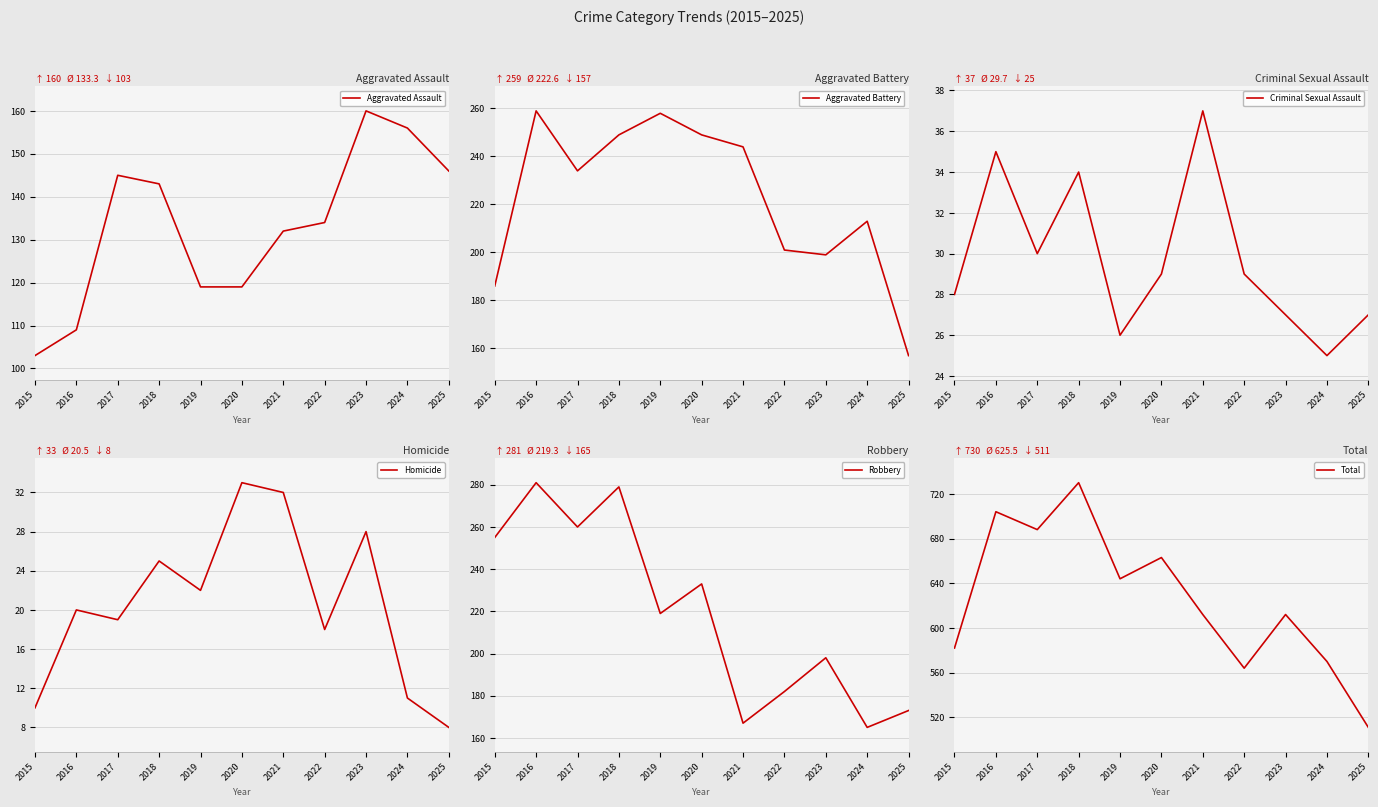

How many data points does each series have?

11